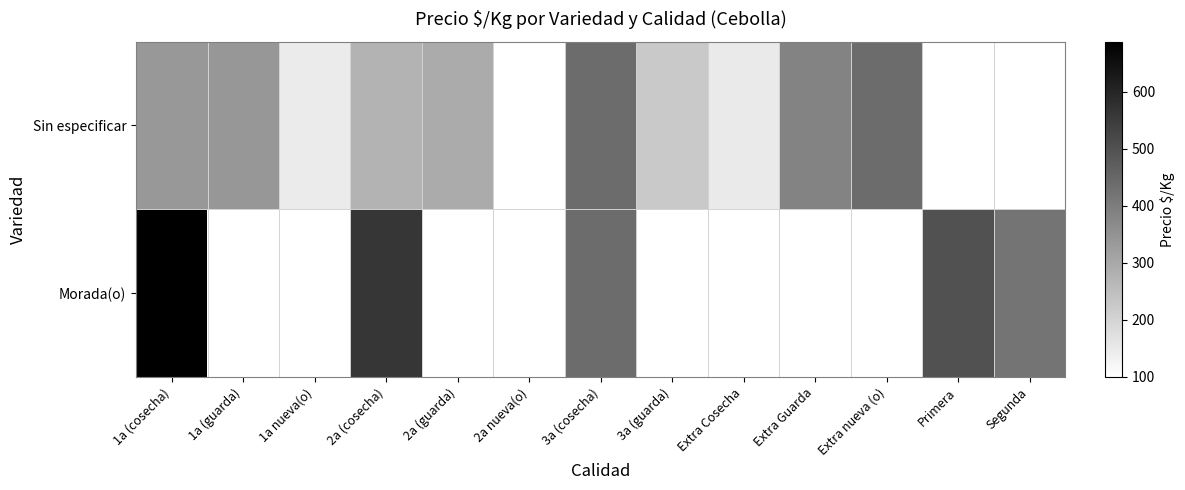

Is the value of Morada(o) at Segunda greater than the value of Sin especificar at 2a nueva(o)?

Yes